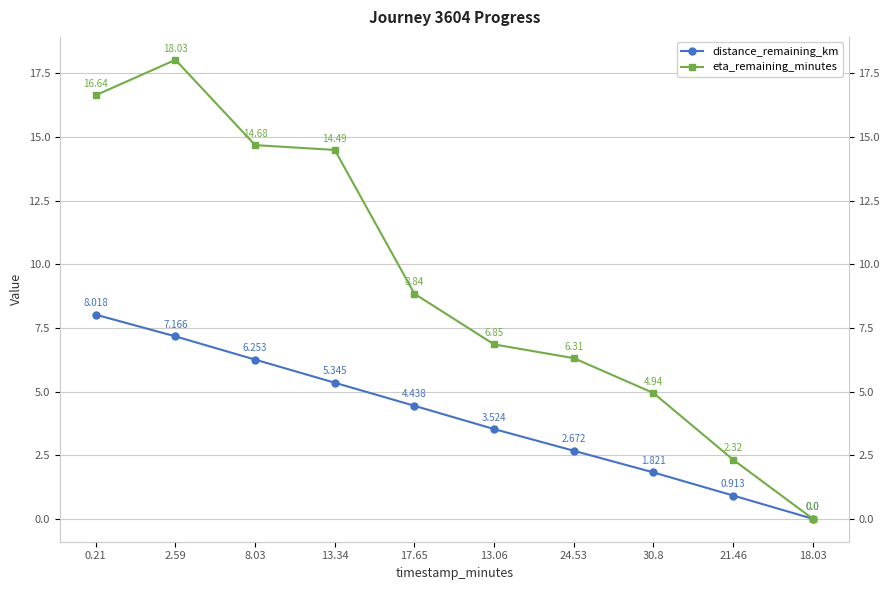

Rank the series by their average value, from lowest to highest.

distance_remaining_km, eta_remaining_minutes